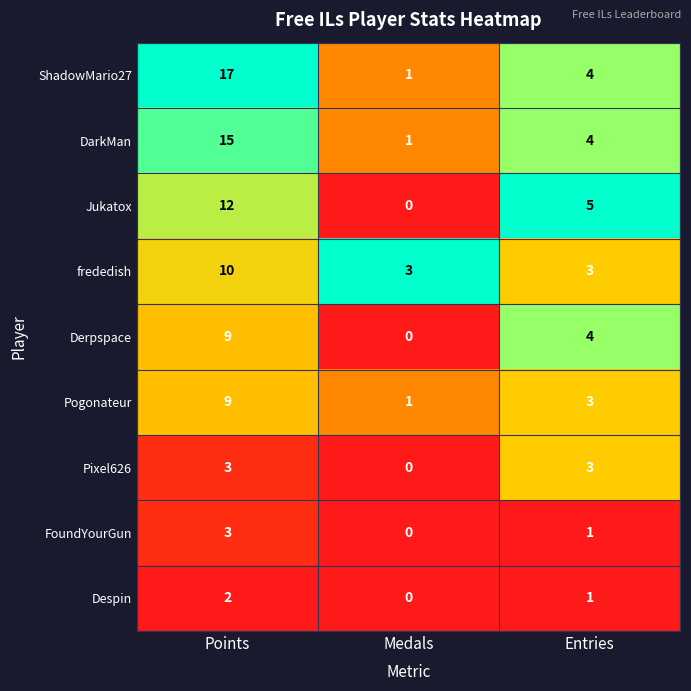

How many Jukatox values are between 0 and 12?

3